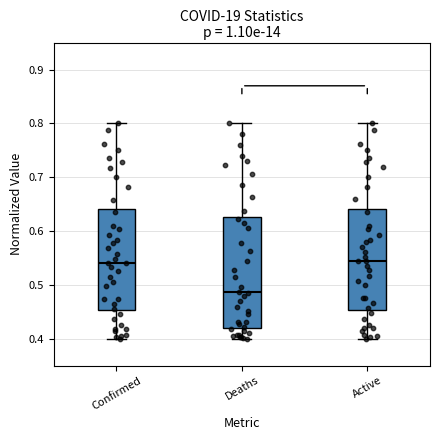

Where does the median line of the box for Deaths sit on the y-axis? The values are not printed on the chart, so give them approximately, as read against the axis.

0.49